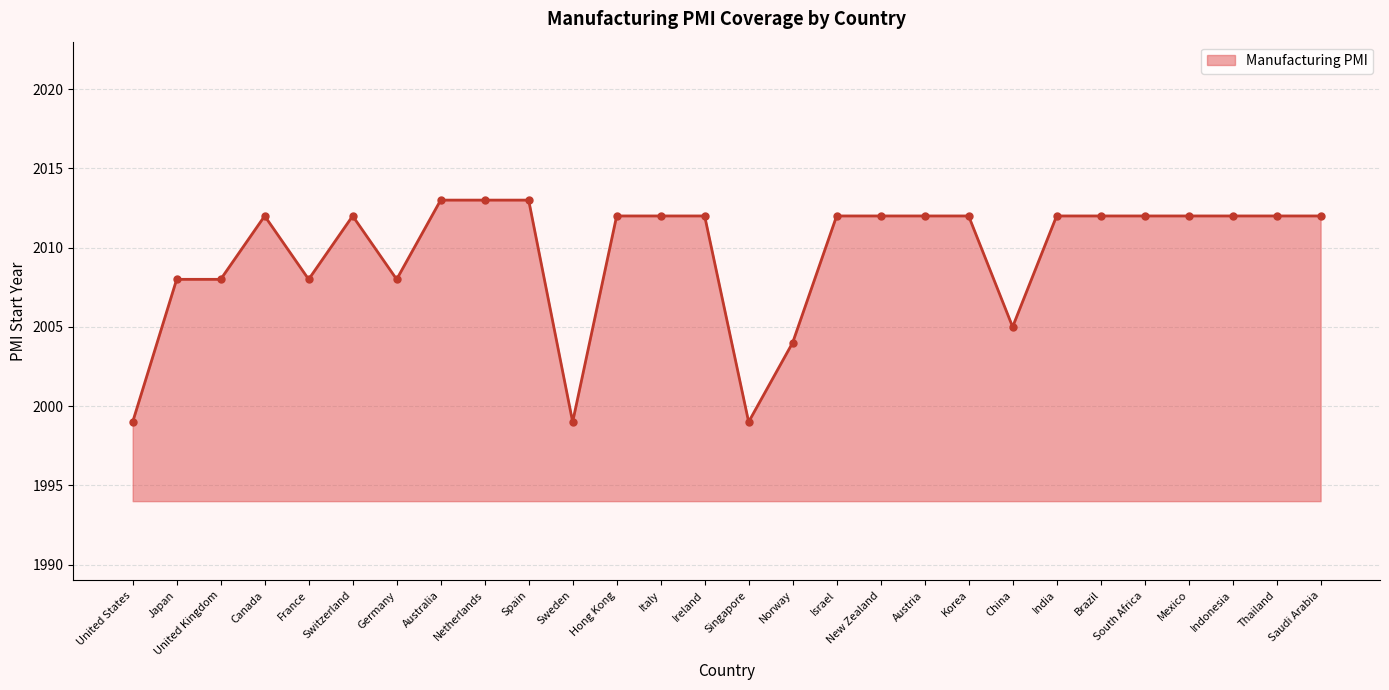

True or false: the data has more than 1 interior local peaks.

True